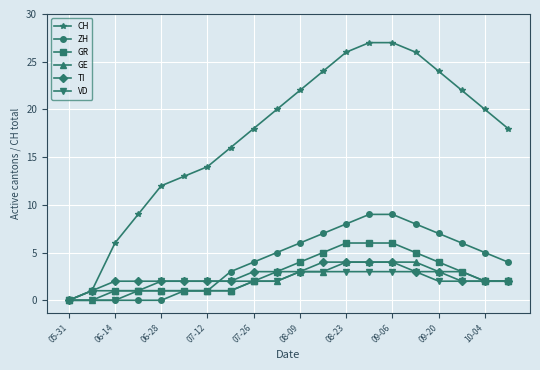

True or false: CH has more than 2 interior local peaks.

False